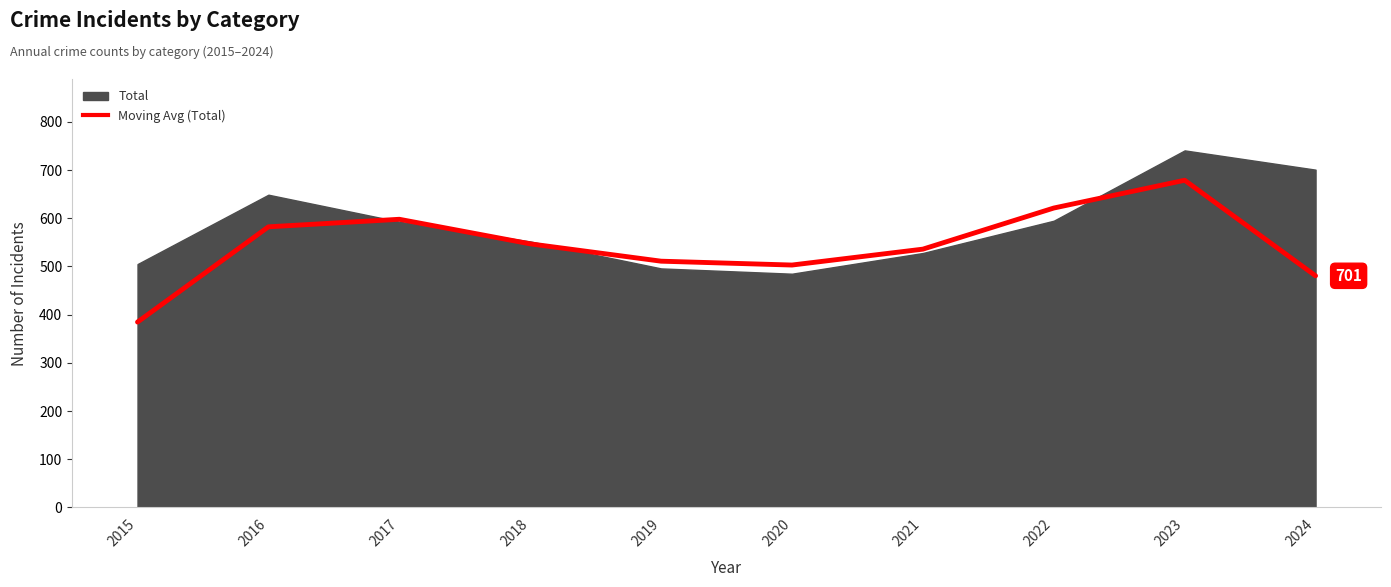

Where does the data first go above 547?

2016